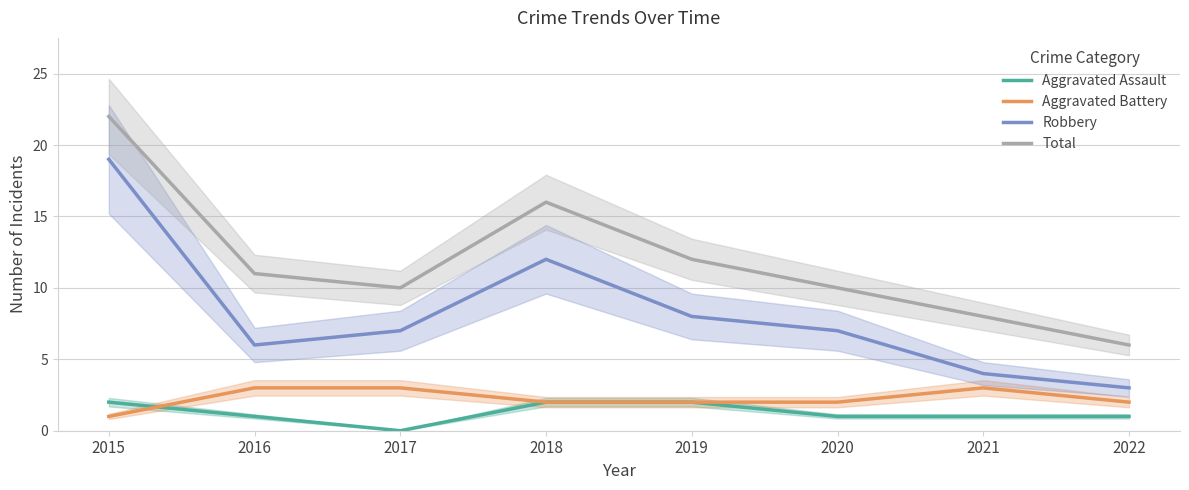

Which series changed the most between 2019 and 2021?

Robbery